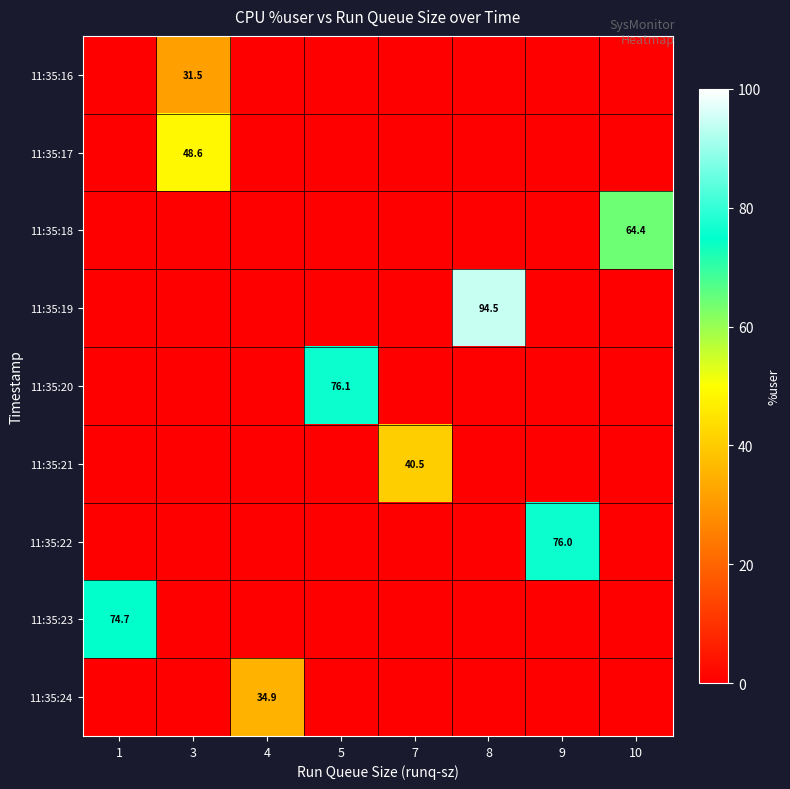

What is the total value across all series at 3?

80.1